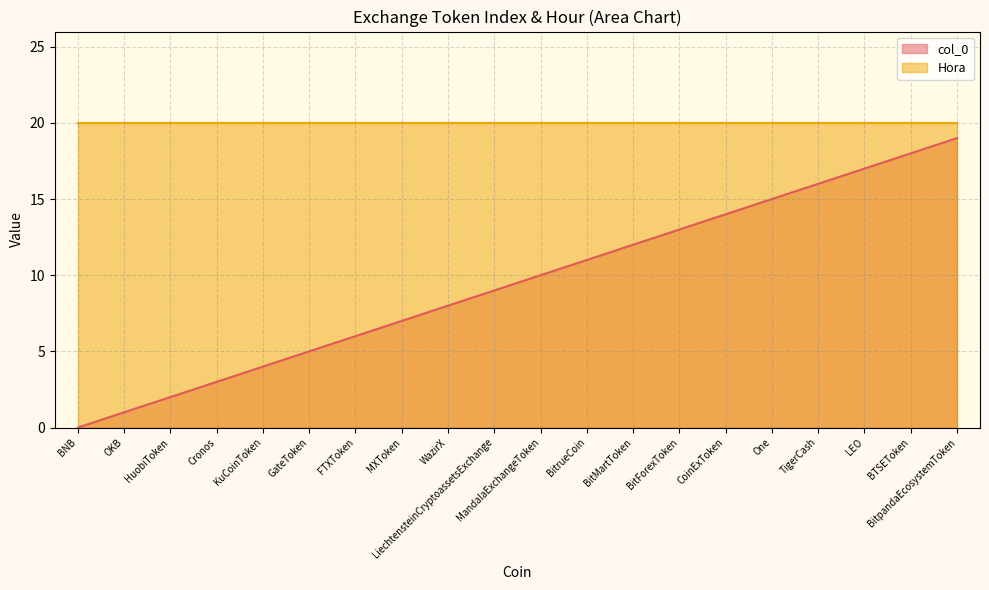

True or false: the data shows 10 at TigerCash.

False